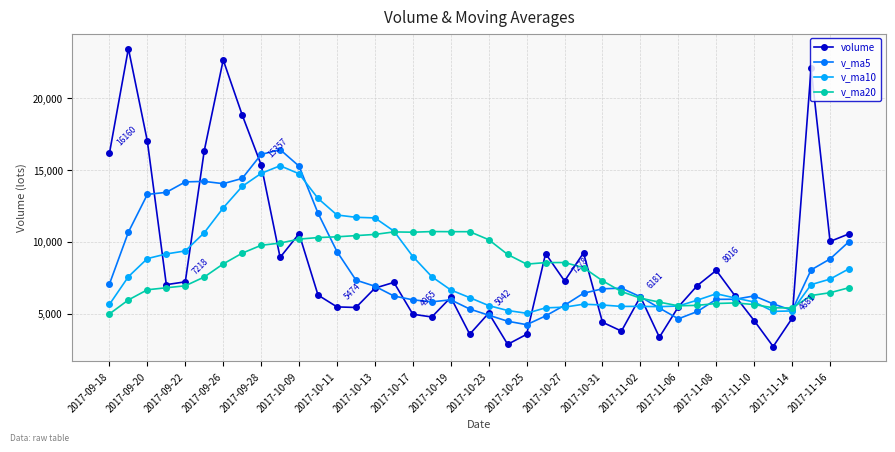

What is the value of the v_ma5 point at the 5th from the left?

14171.7